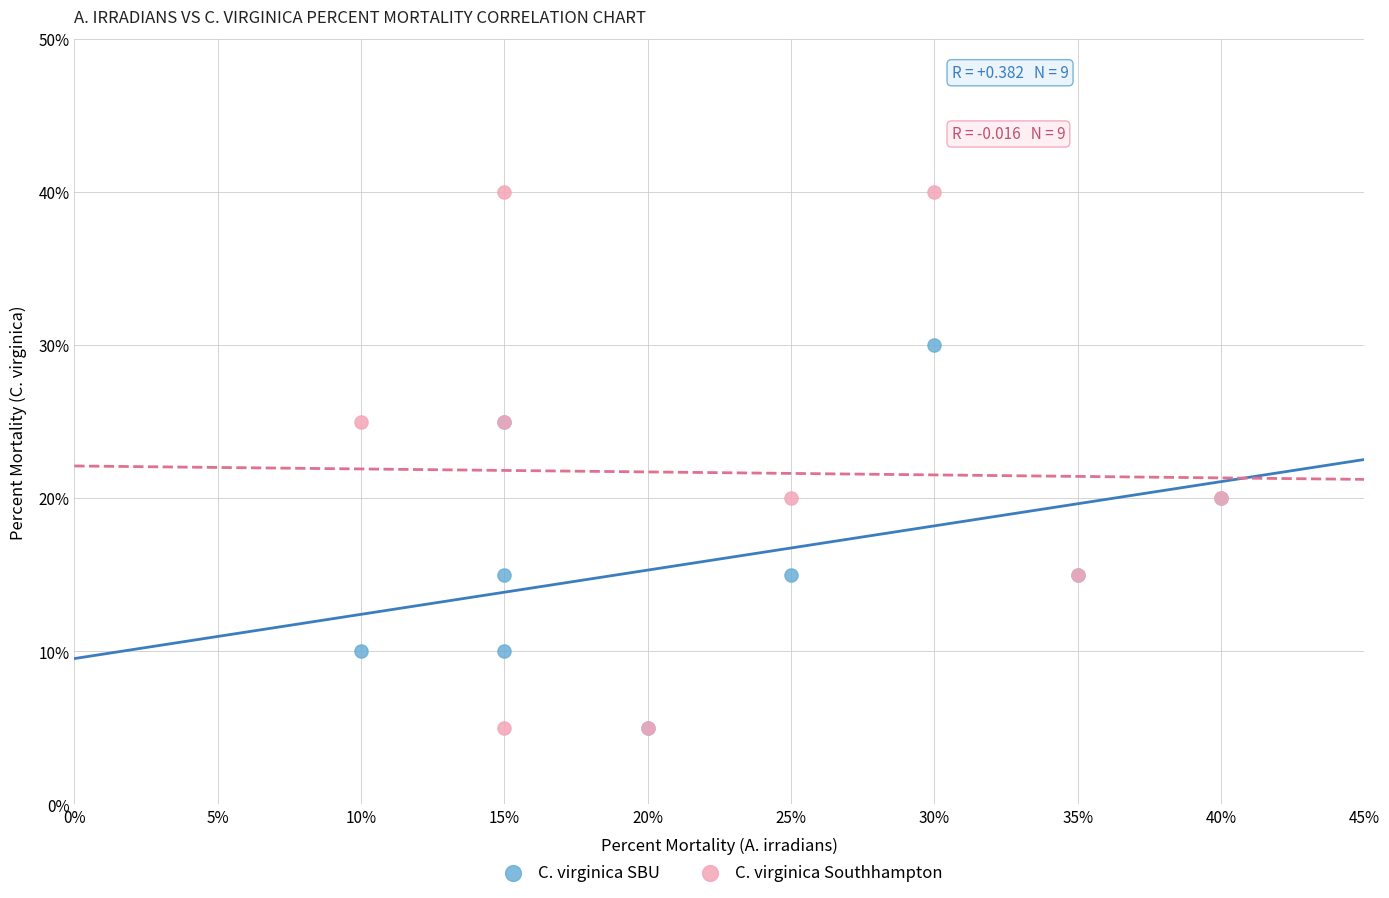

Which series contains the highest Y value?

C. virginica Southhampton